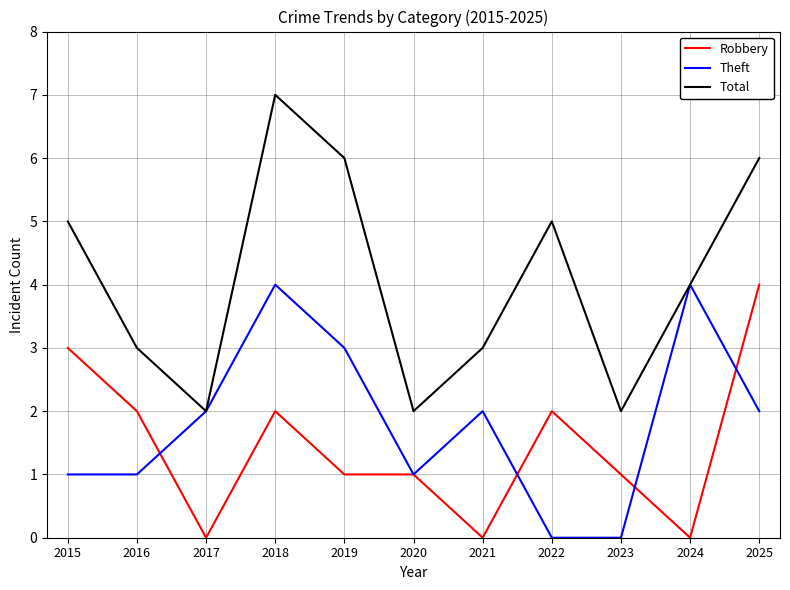

The value of Robbery at 2020 is 0. True or false?

False